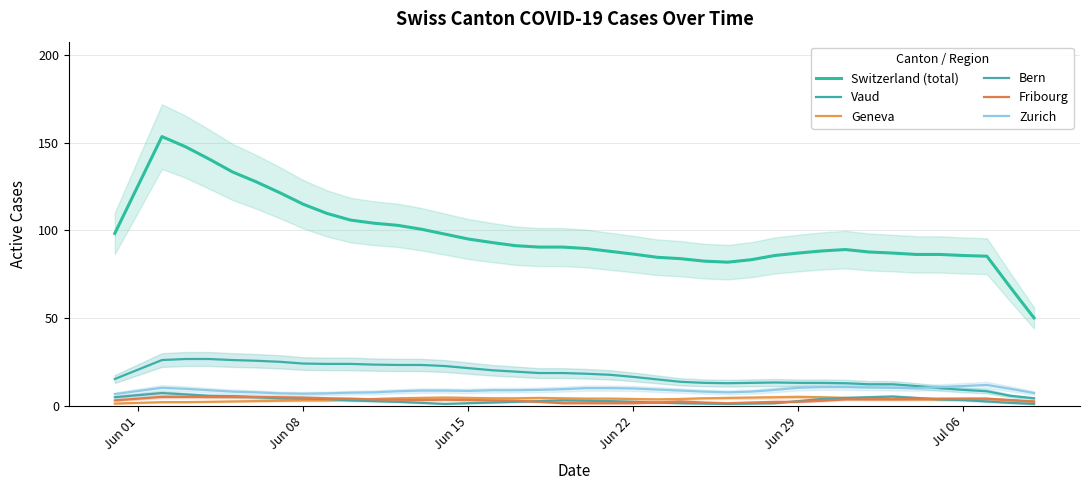

At which label is Bern closest to 4?

Jun 08